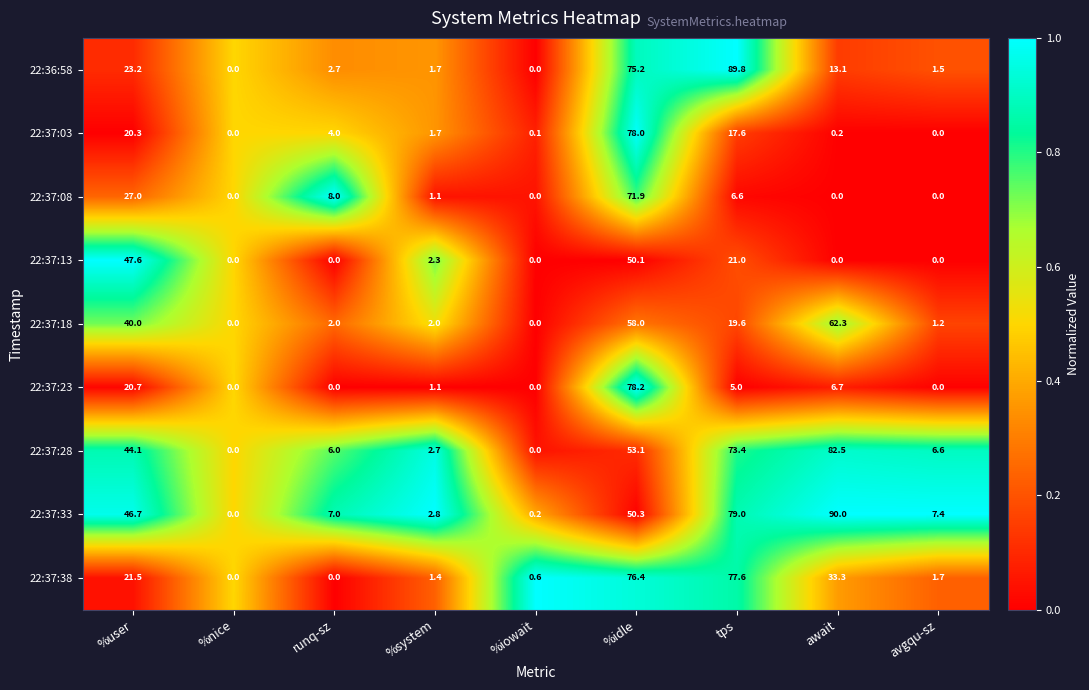

Which label corresponds to the largest value in the chart?

await